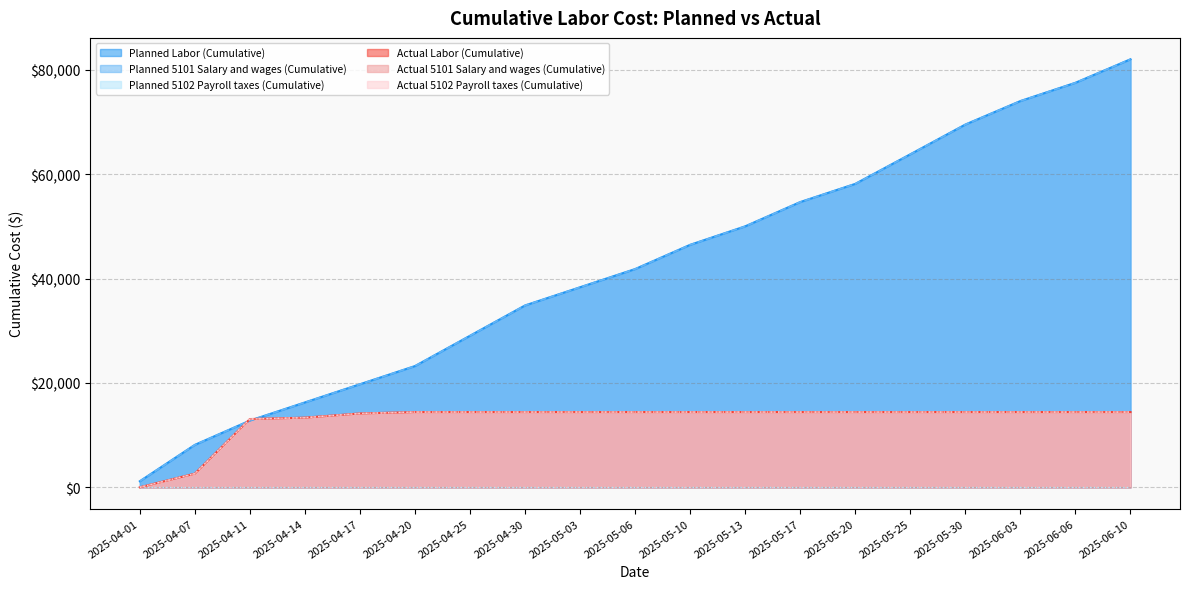

How many intersections are there between Planned 5101 Salary and wages (Cumulative) and Actual Labor (Cumulative)?

2